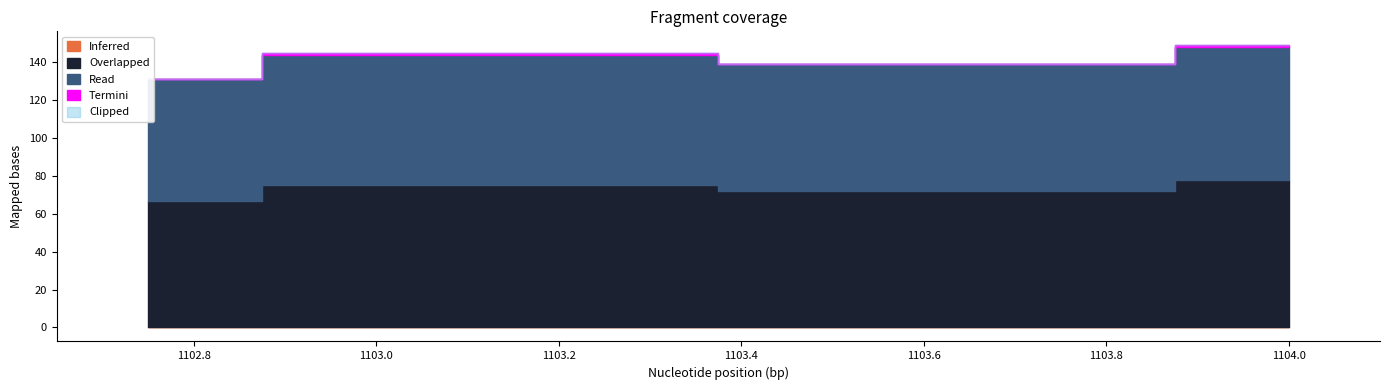

Where does the Read series first go above 69?

1104.0